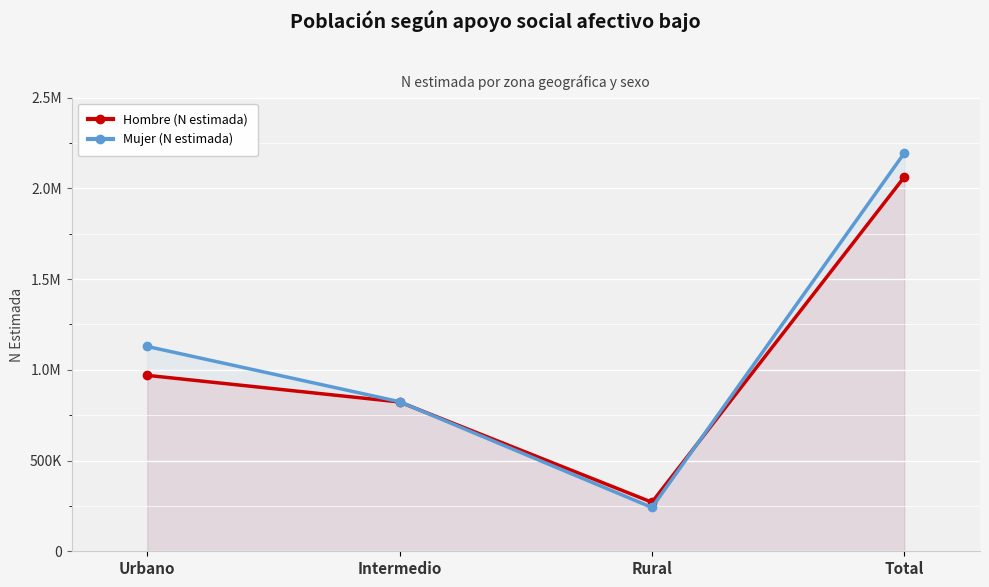

What is the difference between the maximum and minimum values in the Hombre (N estimada) series?

1792239